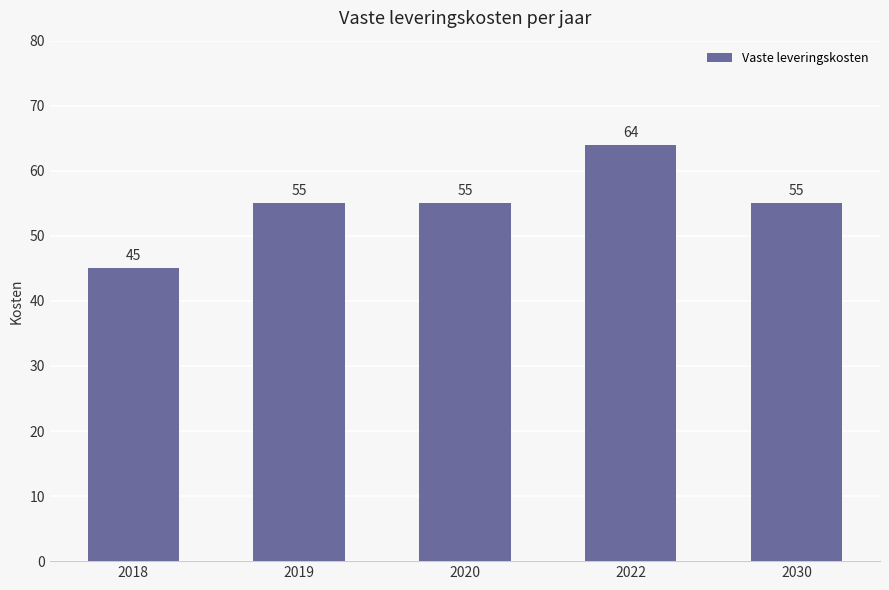

Reading right to left, list all the values displayed in this chart.

55	64	55	55	45